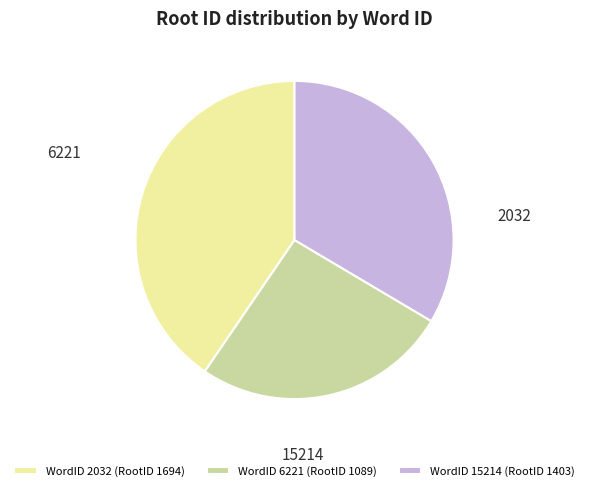

True or false: 6221 accounts for 37% of the total.

False